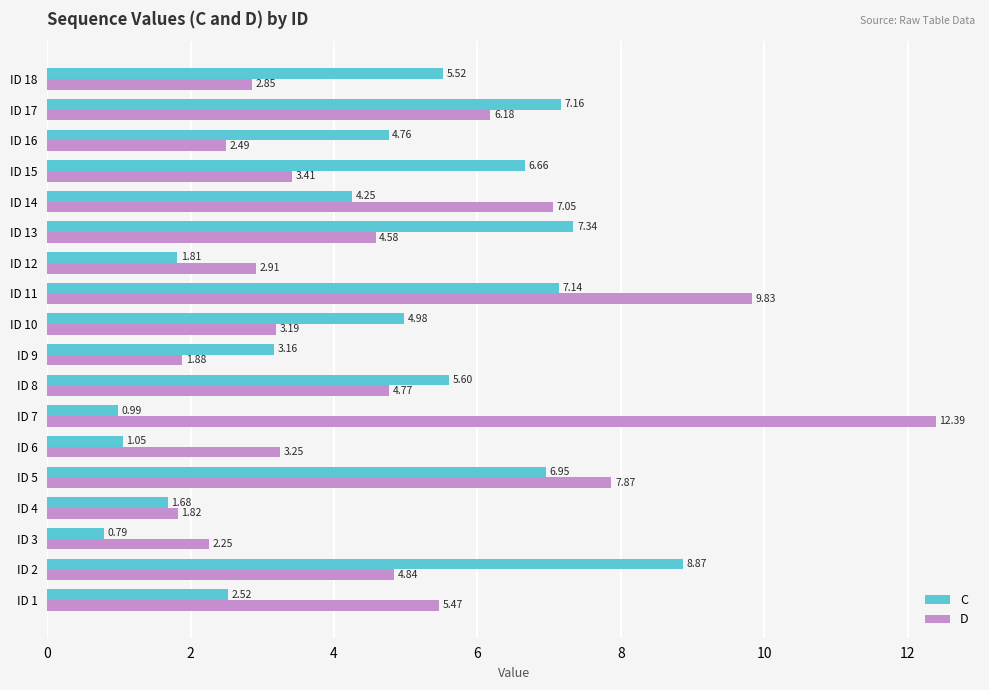

Which series changed the most between ID 1 and ID 8?

C